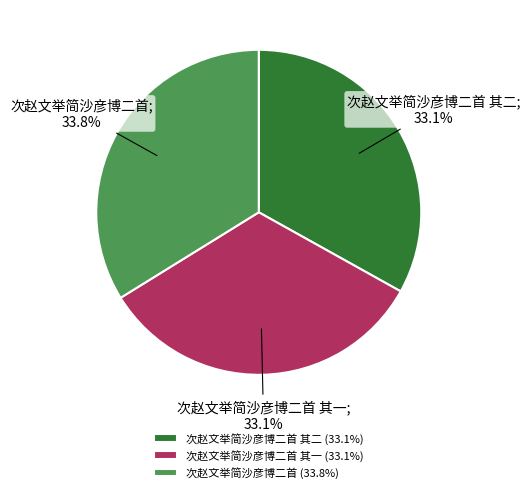

Does 次赵文举简沙彦博二首 (33.8%) represent more than half of the total?

No